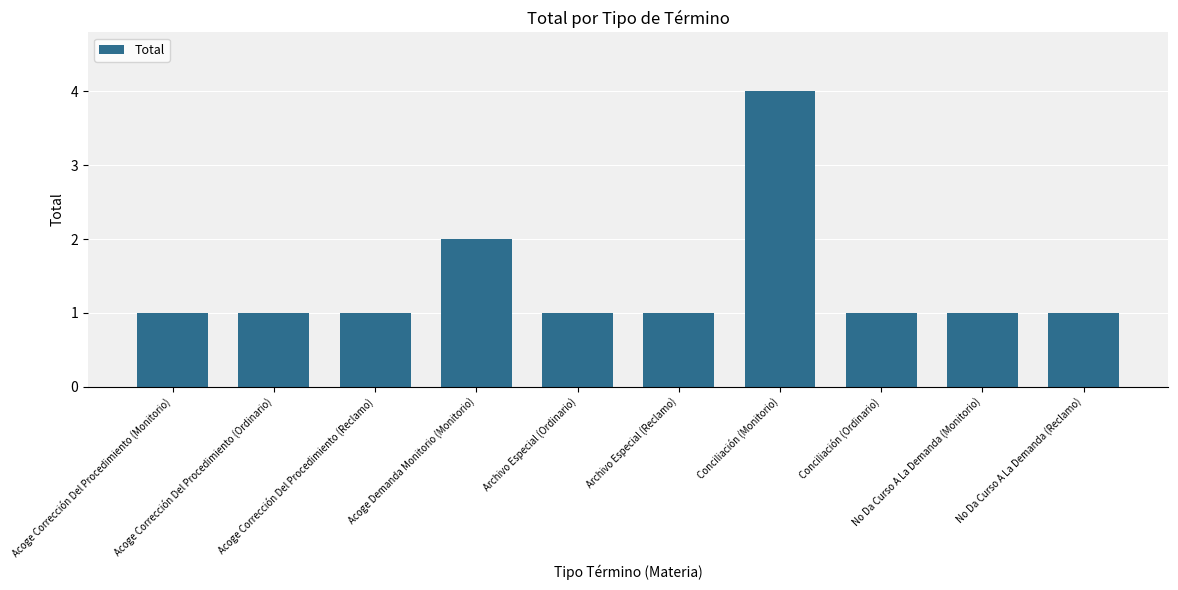

What is the value of the 7th bar from the left?

4